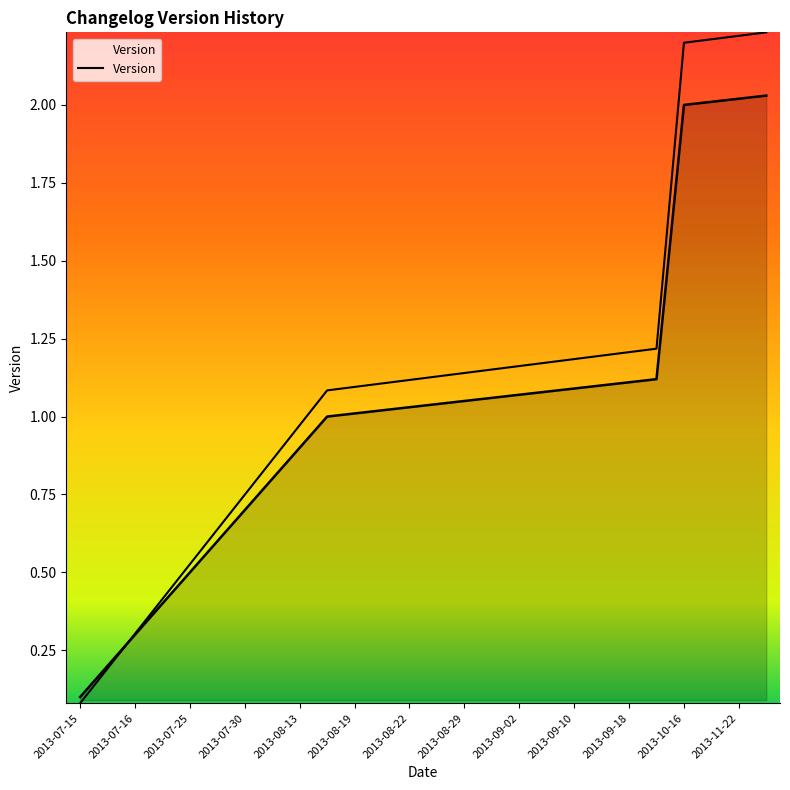

True or false: the data has more than 1 interior local peaks.

False